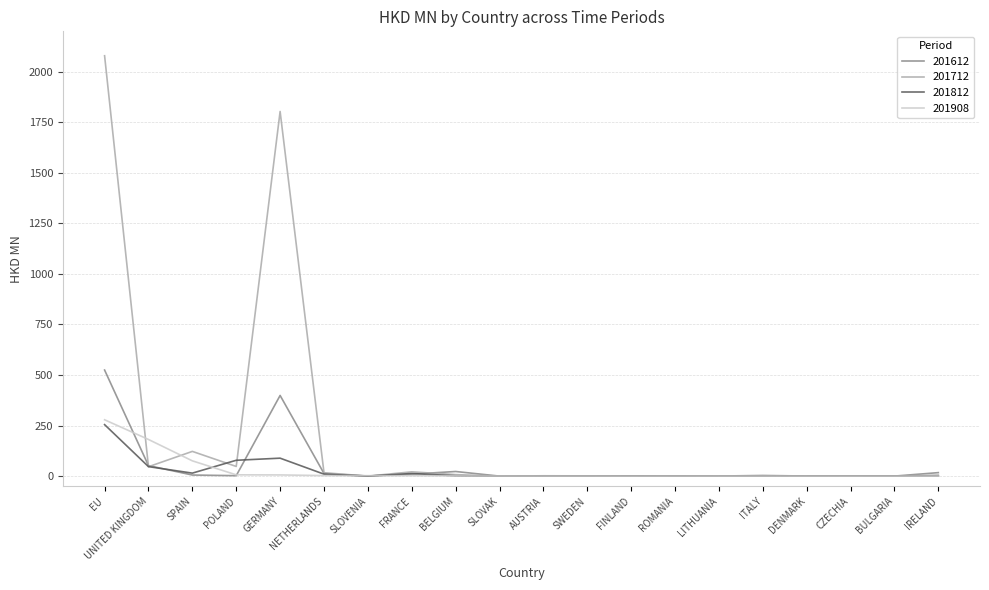

What is the total value across all series at EU?

3137.2